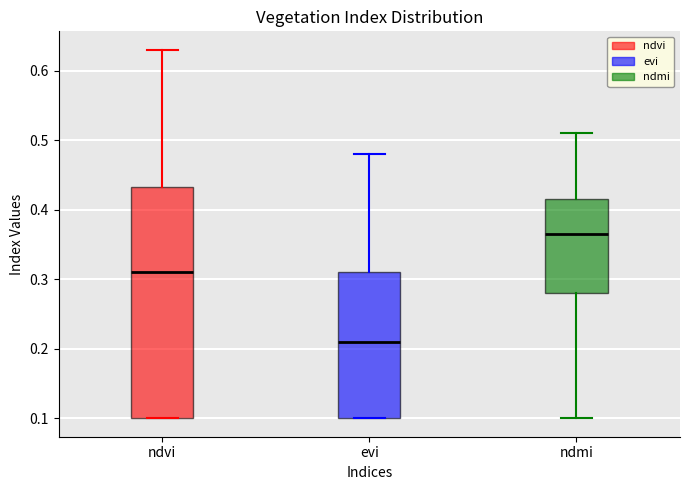

Which box has the lowest median line?

evi